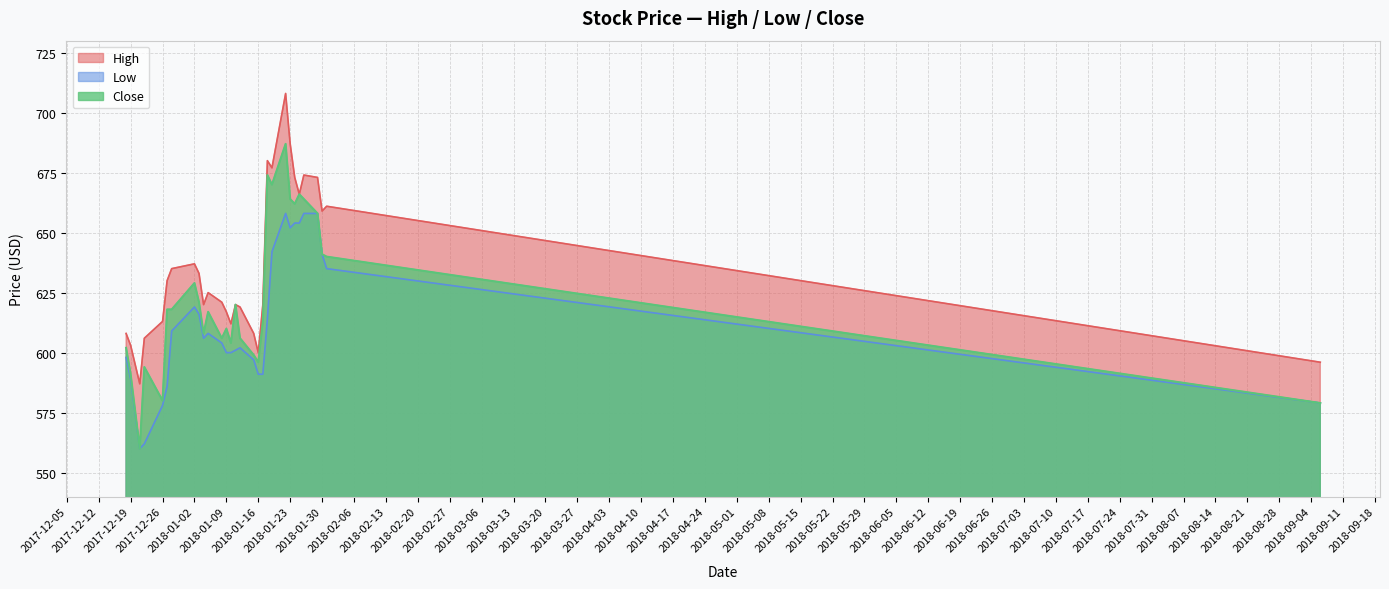

At 2017-12-18, list the series in order from smallest to largest.

Low, Close, High